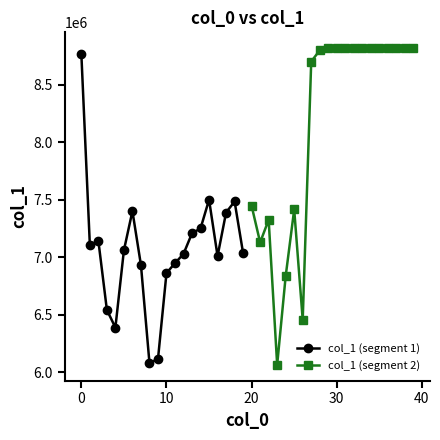

What is the average value of the col_1 (segment 2) series?

8156976